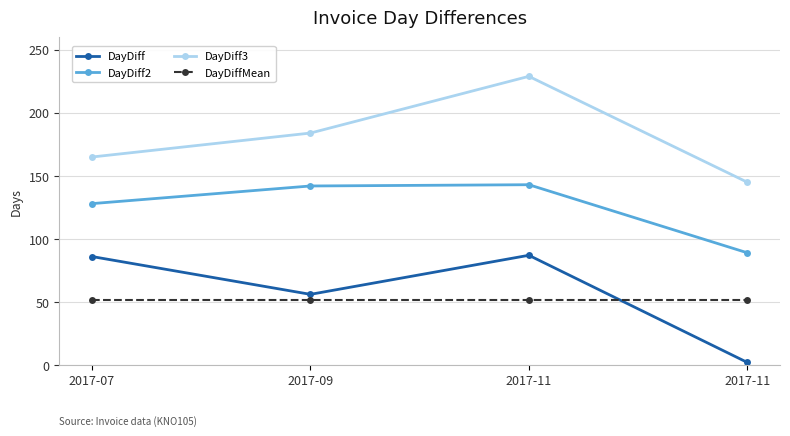

Is it true that DayDiffMean equals 51.7 at 2017-11?

True